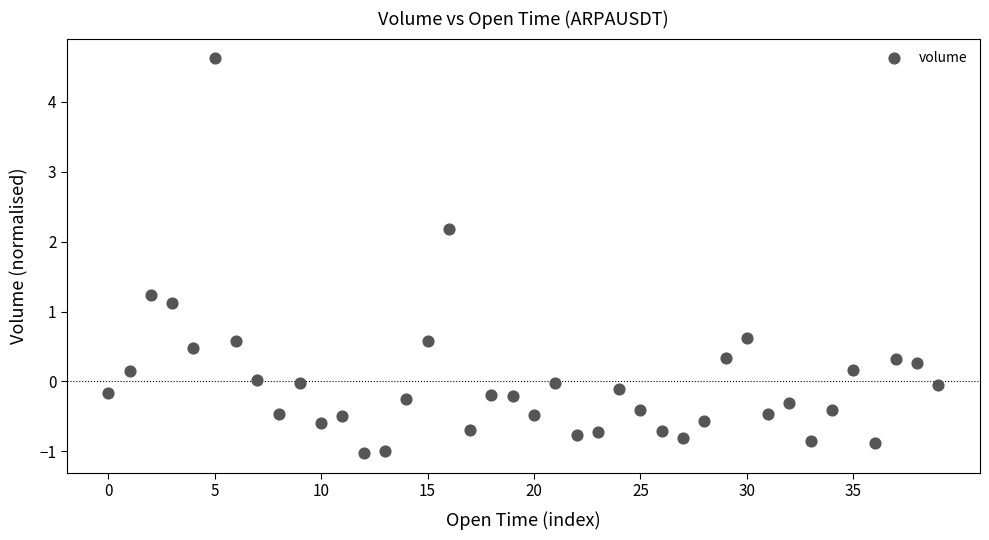

What is the range of Y values (max minus min)?

5.6